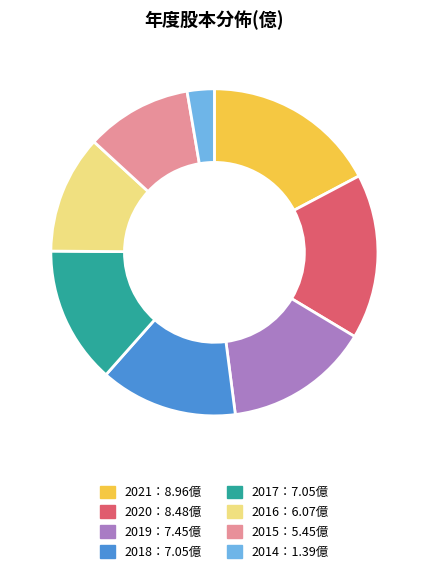

Does any single category account for the majority?

No